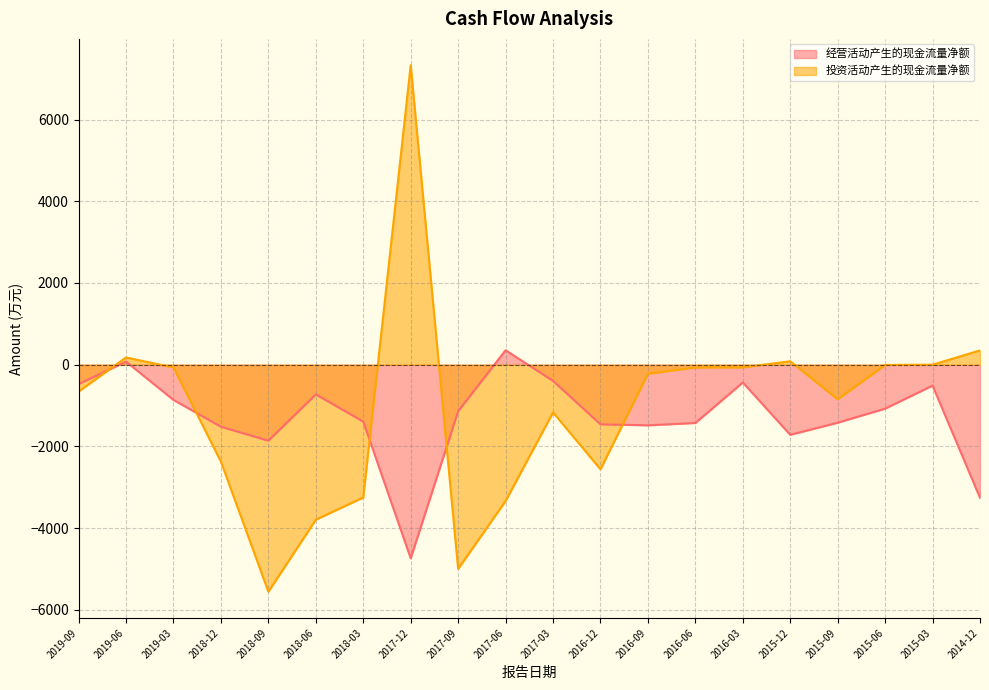

Between 2019-06 and 2015-03, which series saw the biggest shift?

经营活动产生的现金流量净额